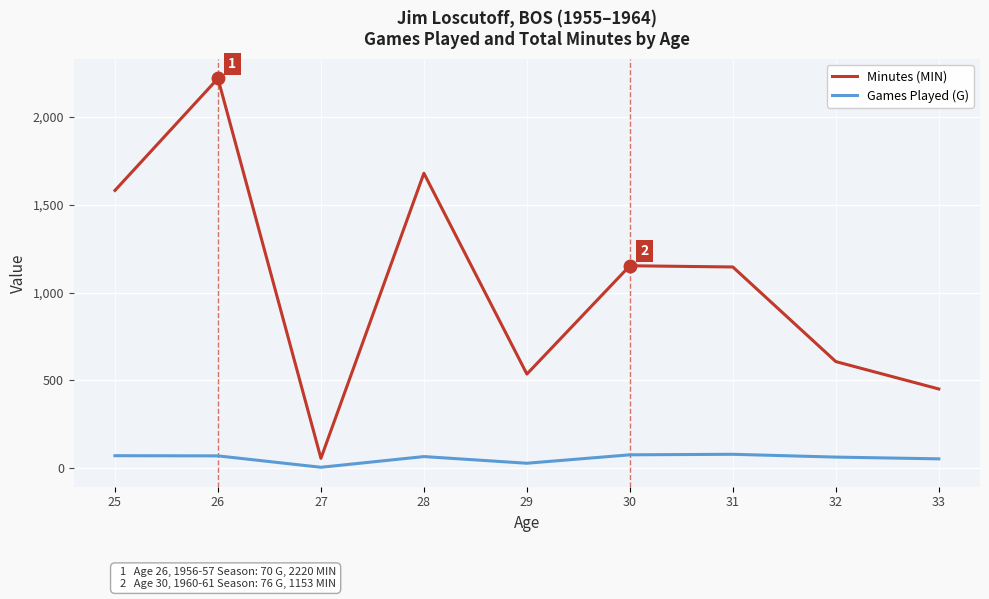

The value of Minutes (MIN) at 33 is 451. True or false?

True